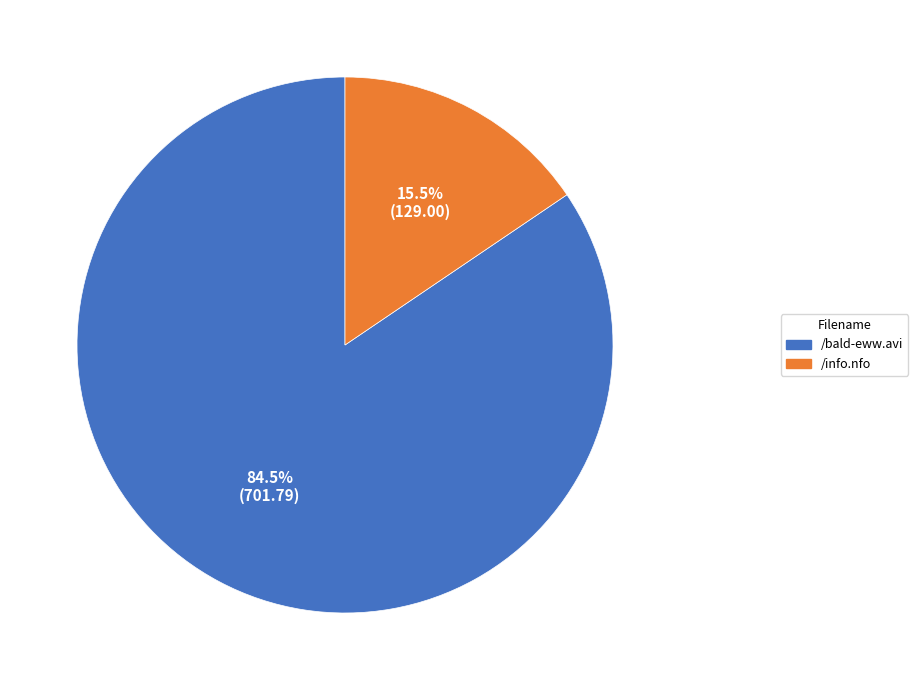

Is there any slice that represents more than half of the pie?

Yes